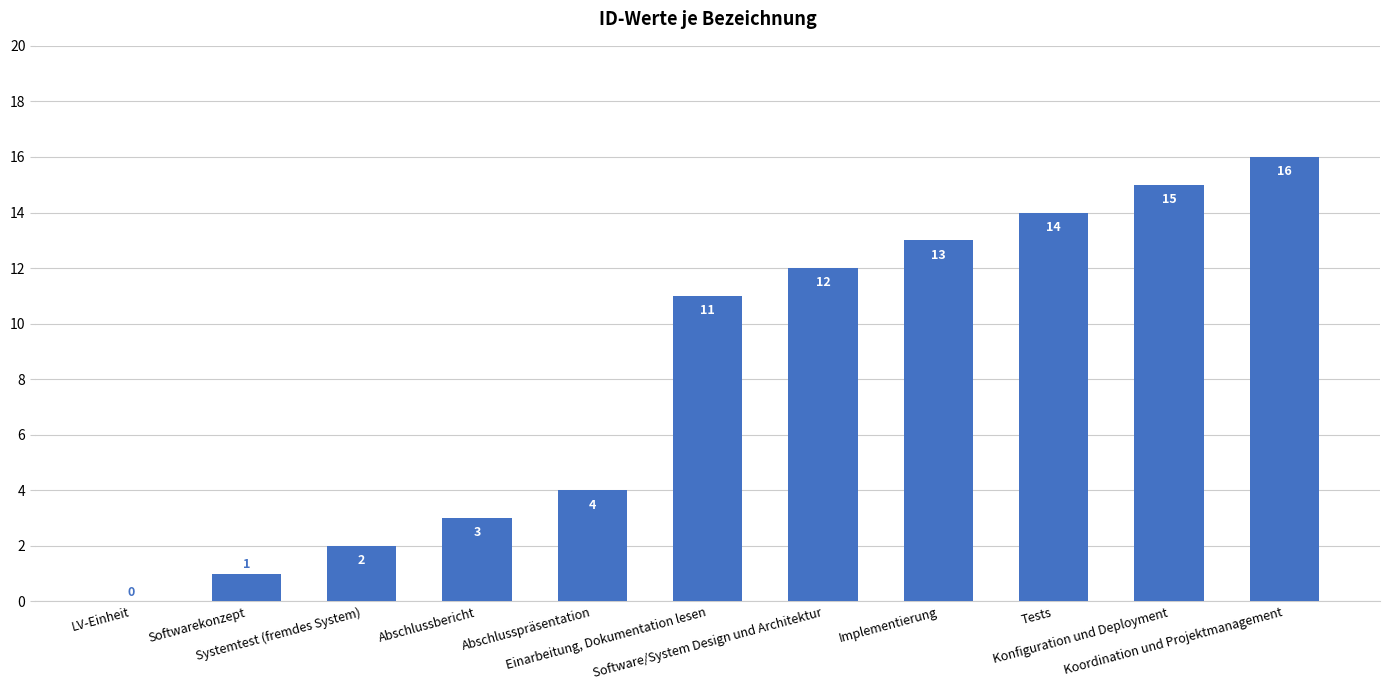

How many values are above zero?

10